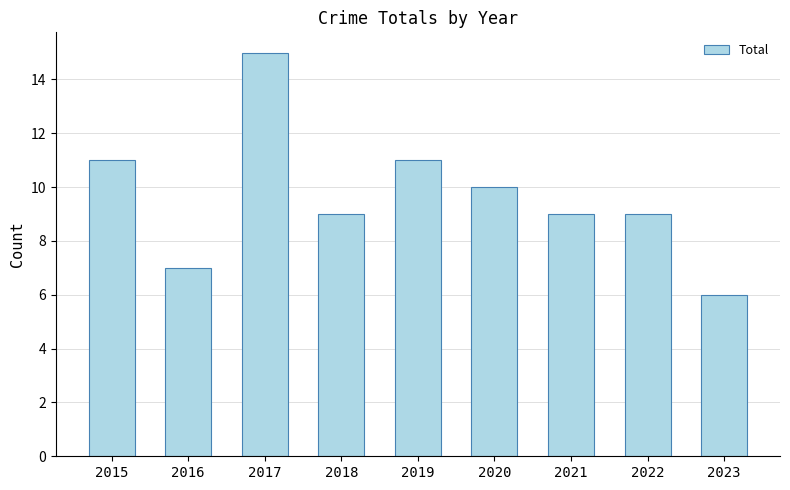

How many data points does each series have?

9